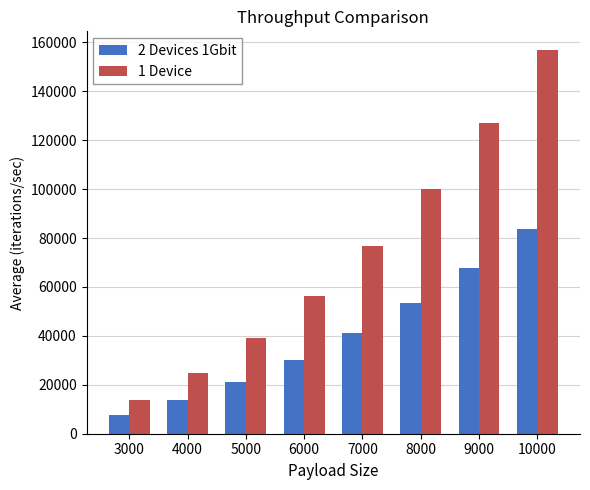

Rank the series at 9000 from highest to lowest value.

1 Device, 2 Devices 1Gbit